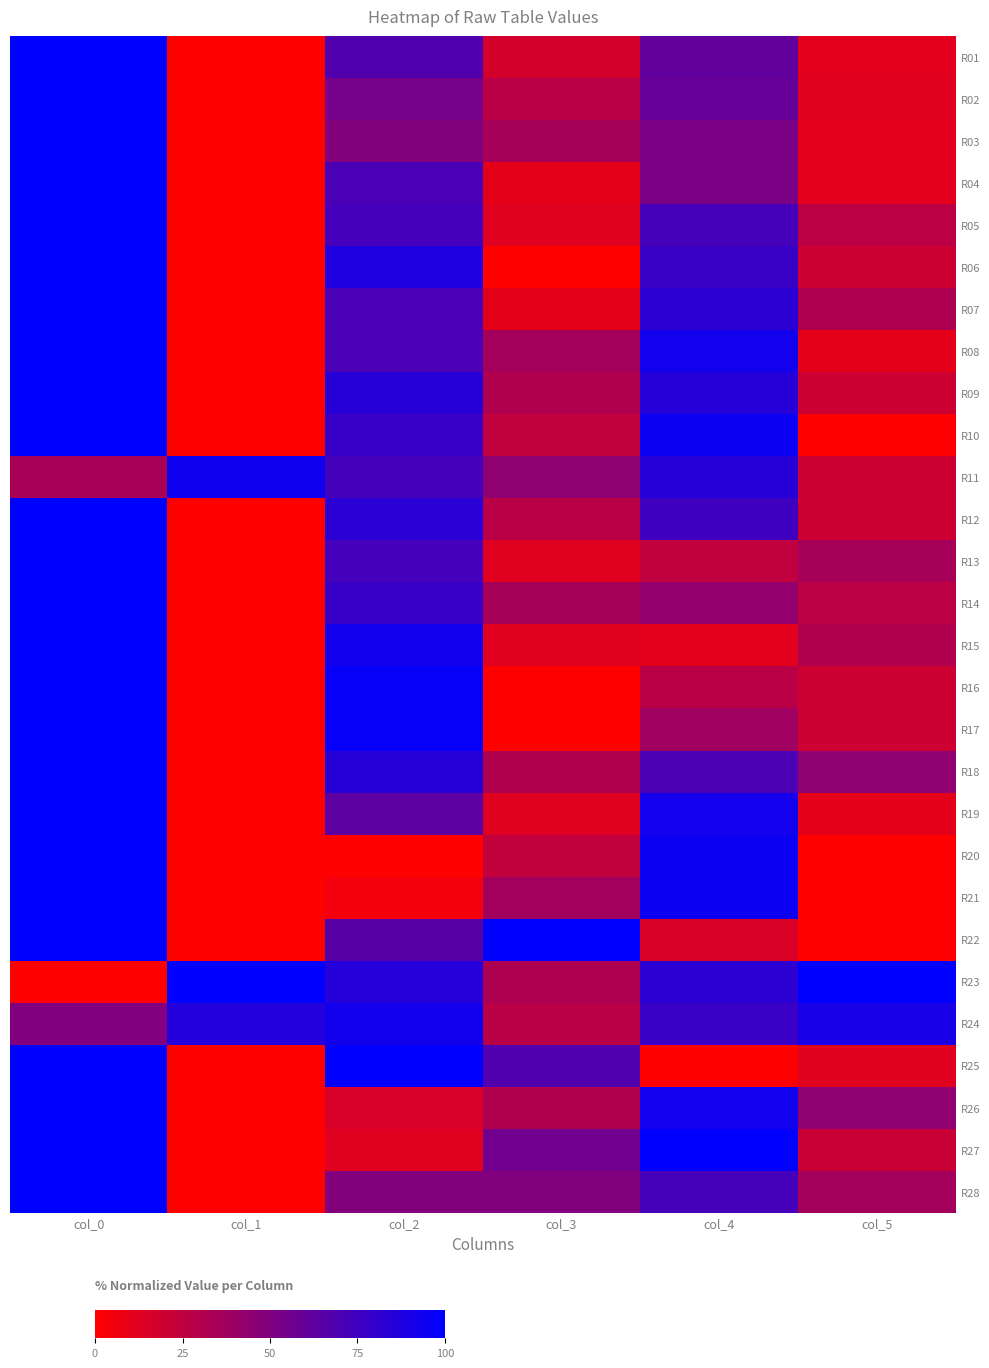

How many data points does each series have?

6